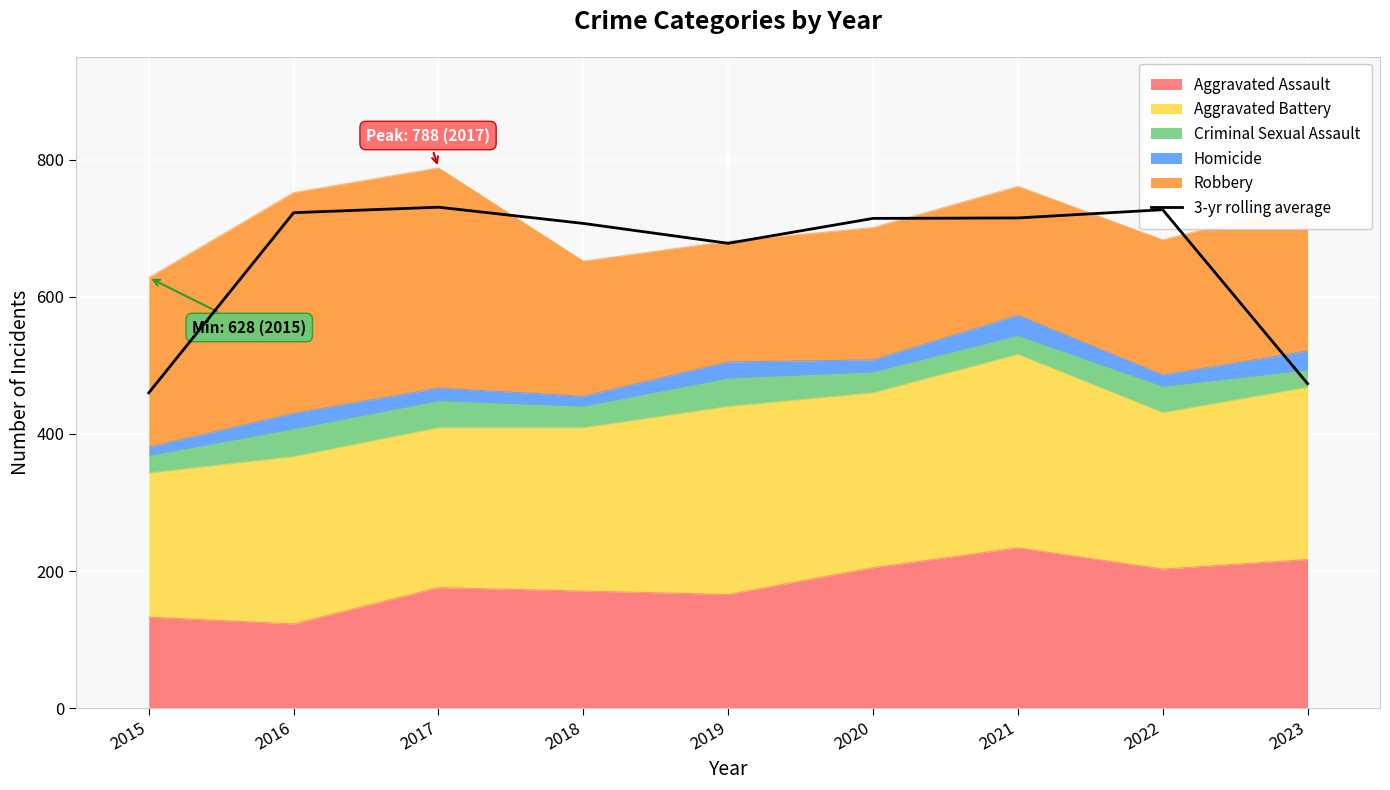

True or false: the data shows 727.0 at 2022.

True